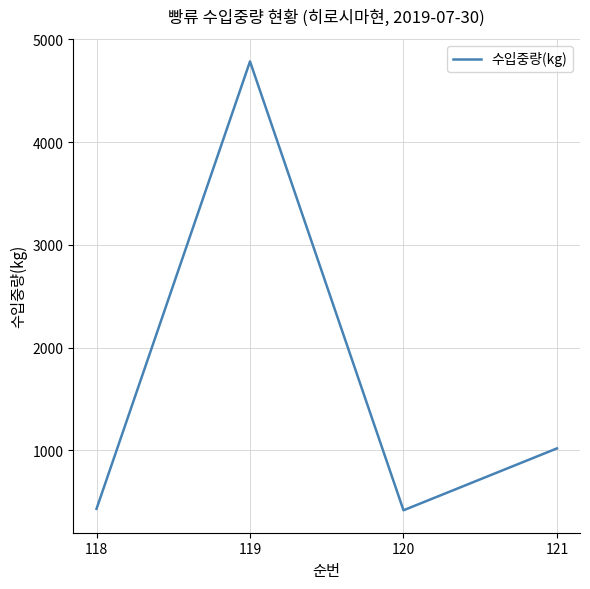

What value does the data have at 120, to the nearest 100?

400